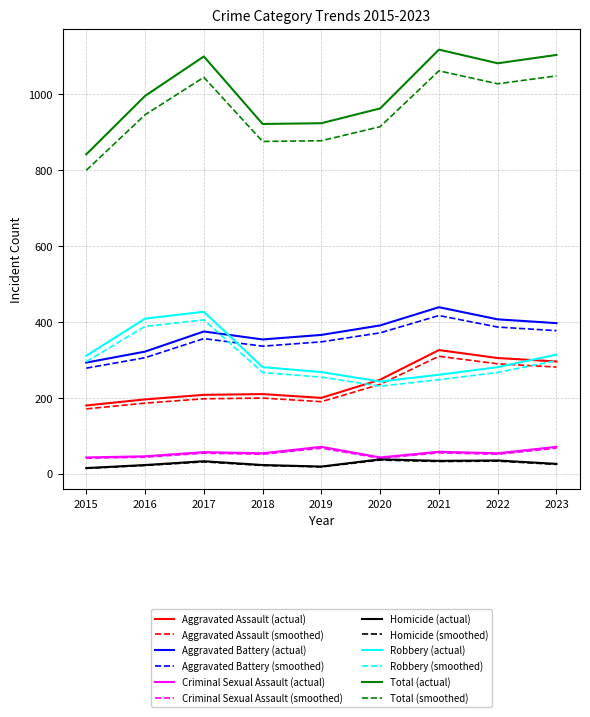

What is the maximum value for Homicide (actual)?

38.0